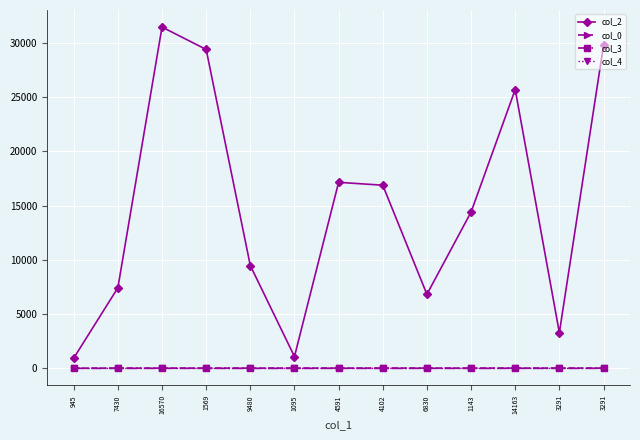

At 6830, list the series in order from largest to smallest.

col_2, col_0, col_3, col_4